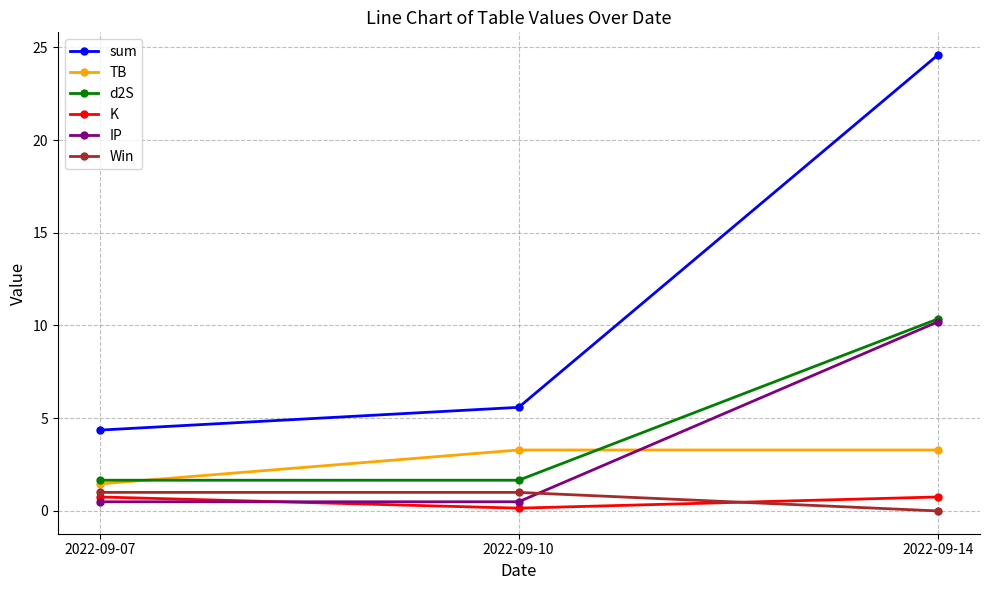

What is the spread (max minus min) of values at 2022-09-14?

24.6